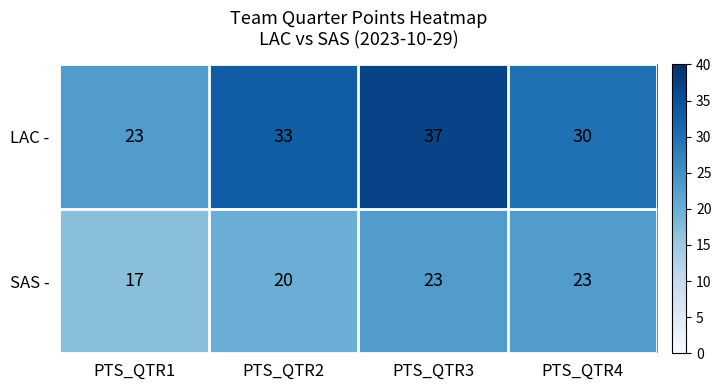

Count the number of categories in the chart.

4